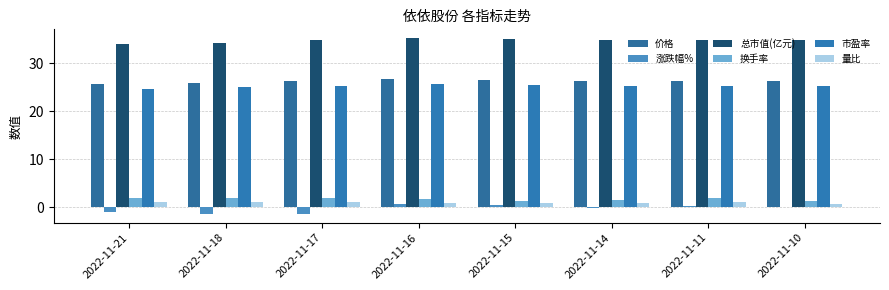

What is the difference between the maximum and minimum values in the 价格 series?

0.9